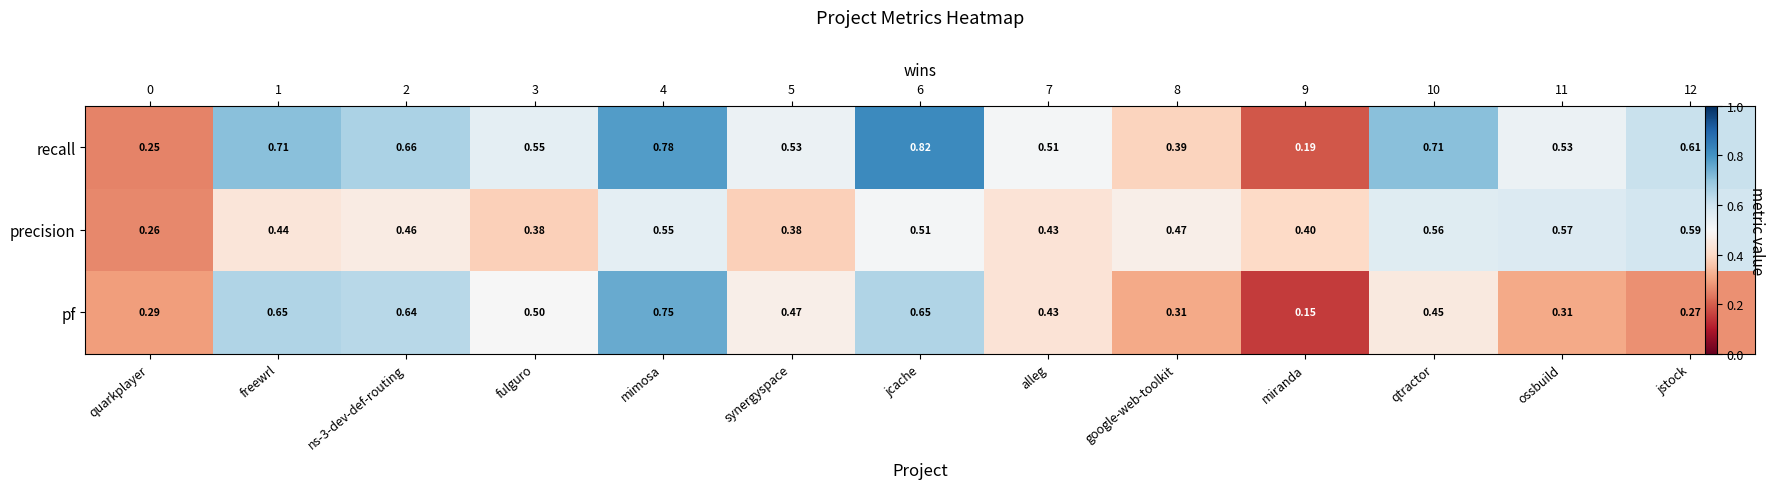

Is the value of pf at alleg greater than the value of precision at freewrl?

No